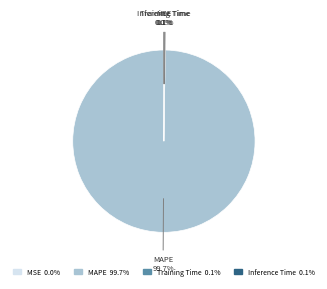

Which category has the biggest portion of the pie?

MAPE